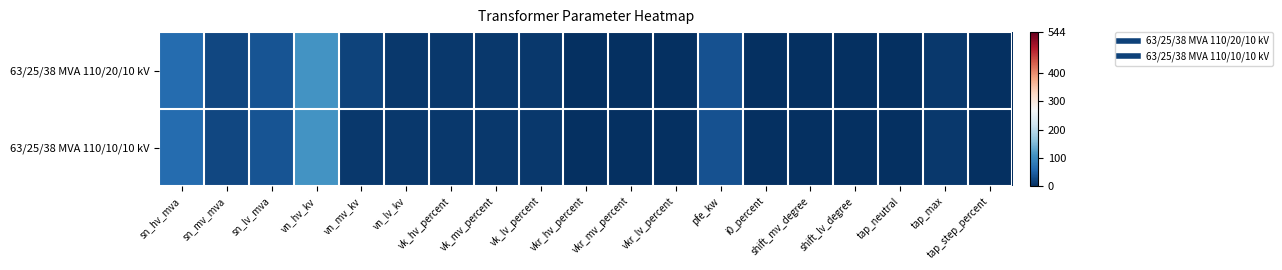

What is the maximum value shown in the chart?

110.0